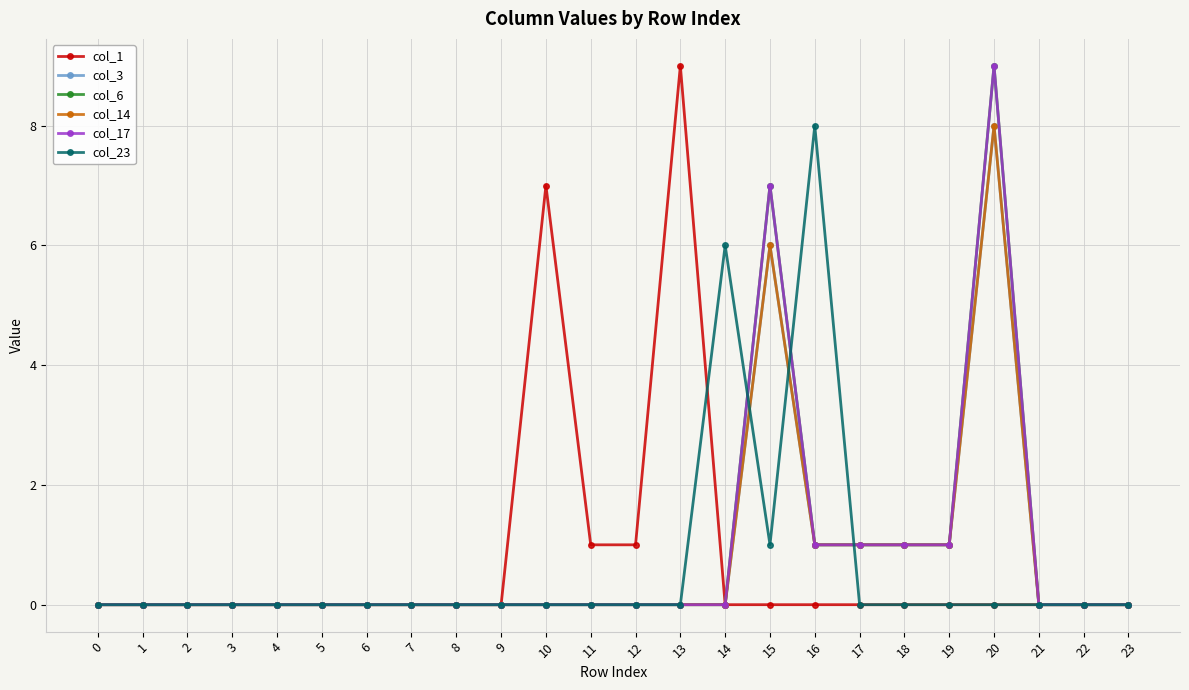

Between which two adjacent categories do col_23 and col_14 first intersect?

14 and 15